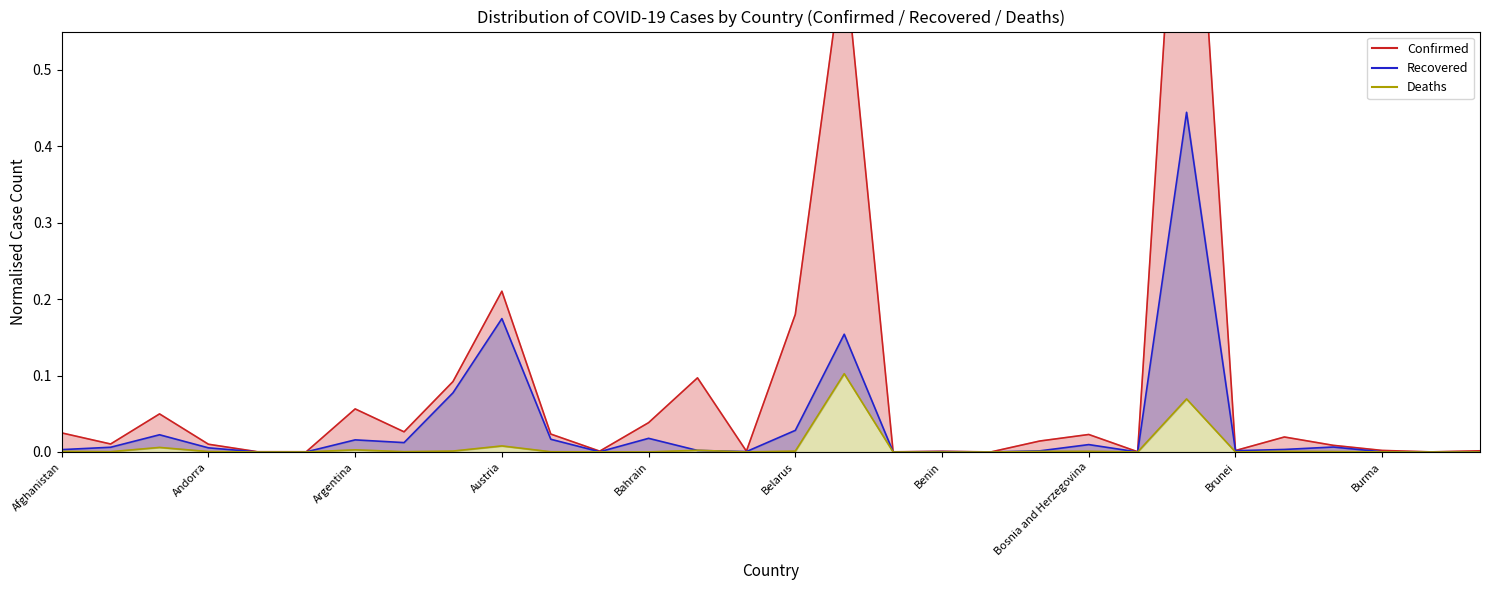

The Confirmed series shows 0.0 at Bahamas. True or false?

True